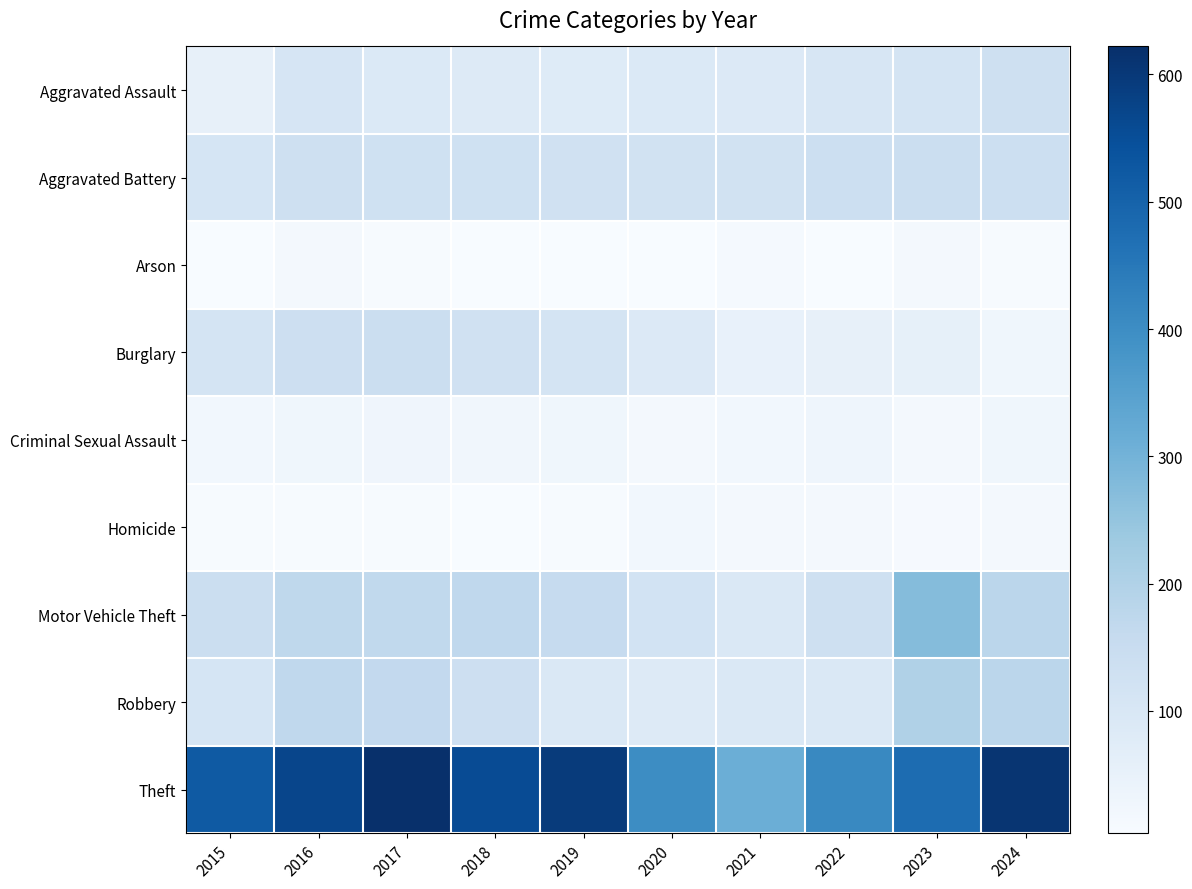

What is the total value across all series at 2015?

1086